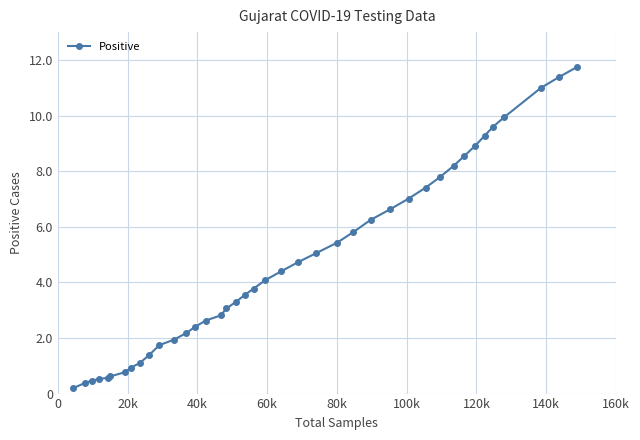

Does the chart have visible grid lines?

Yes